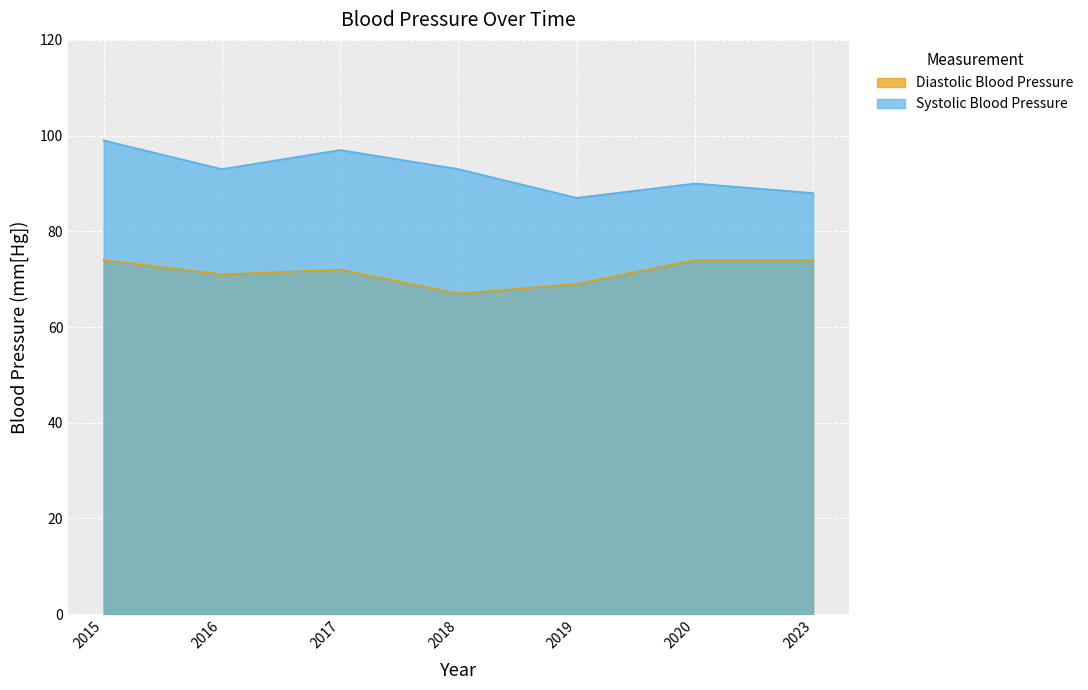

At 2023, list the series in order from largest to smallest.

Systolic Blood Pressure, Diastolic Blood Pressure